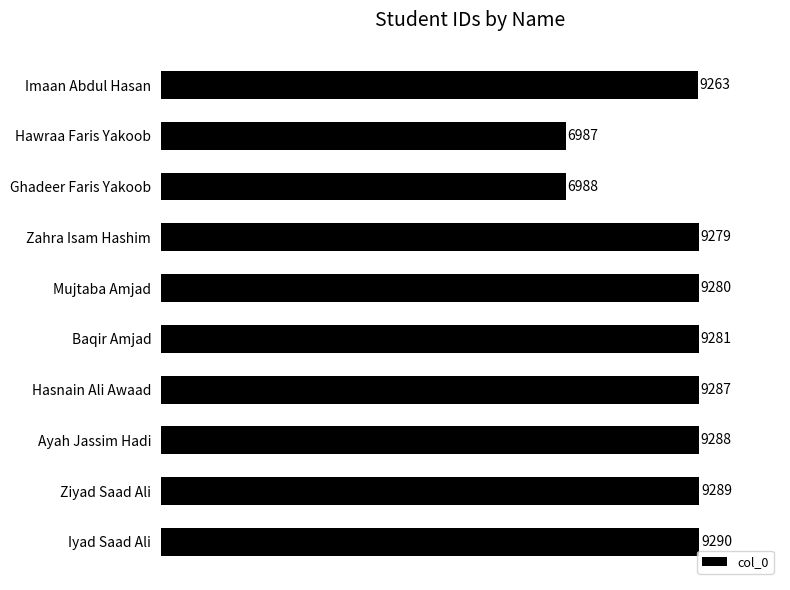

What position from the bottom is Ziyad Saad Ali?

2